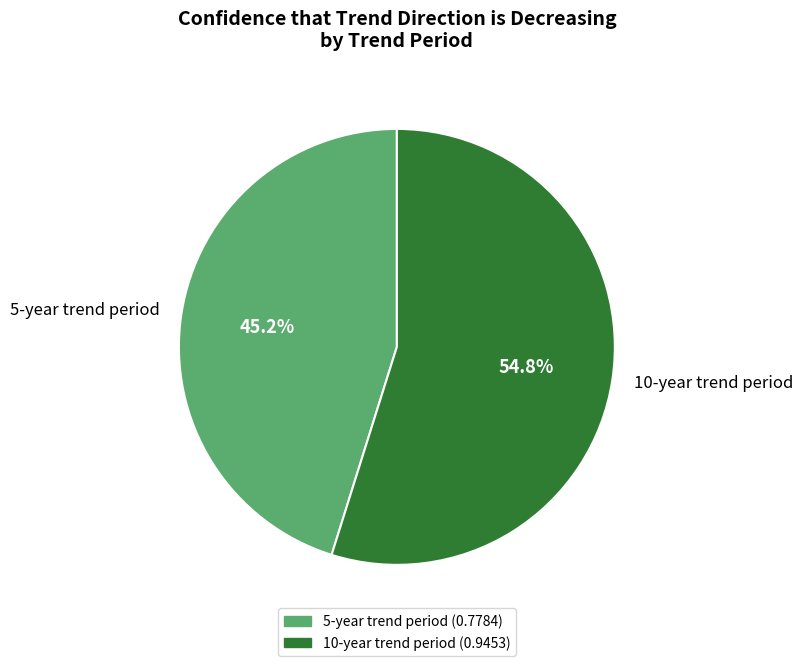

Which category accounts for the majority?

10-year trend period